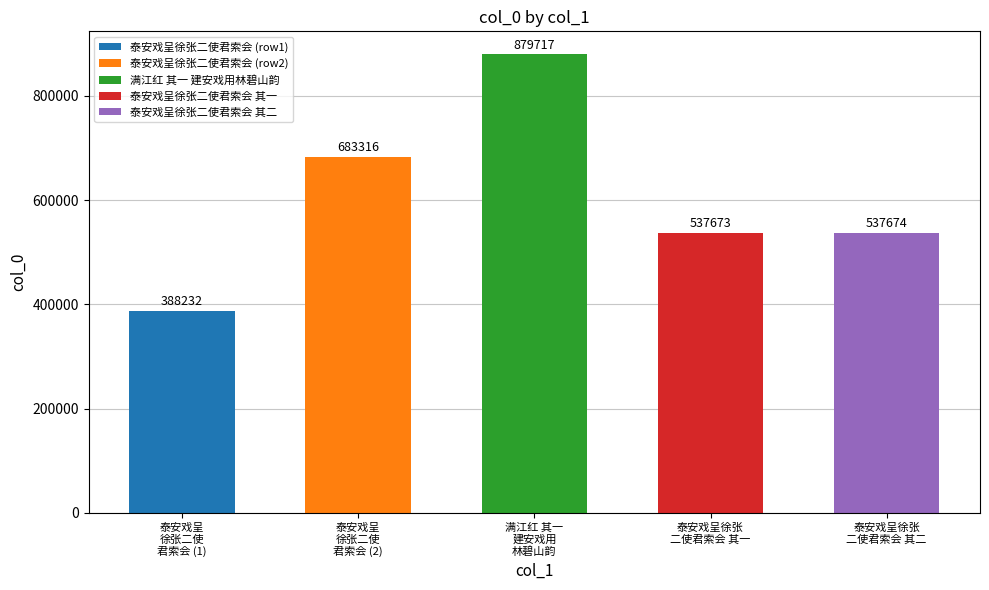

Which category has the highest value across all series?

满江红 其一 建安戏用林碧山韵